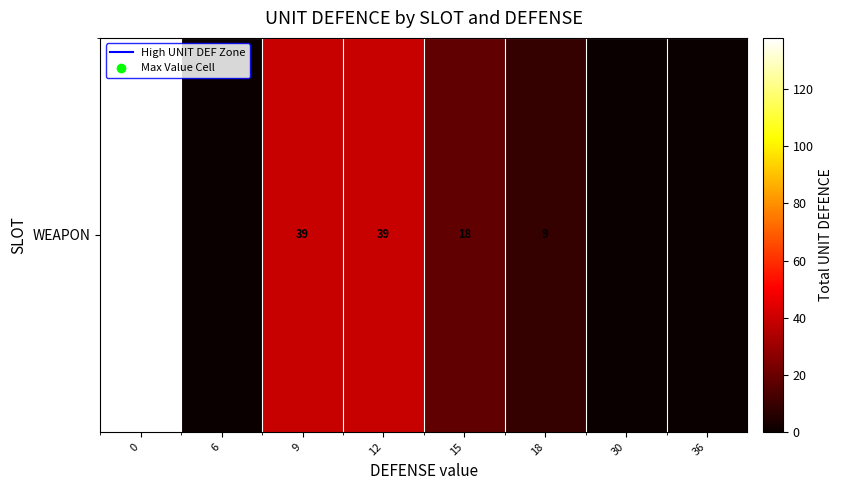

At which category does the chart reach its minimum across all series?

6